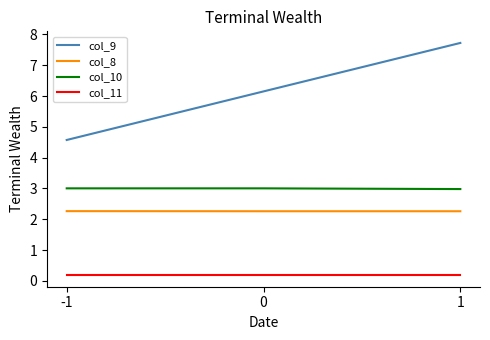

List the labels in order of col_9 value, smallest first.

-1, 0, 1